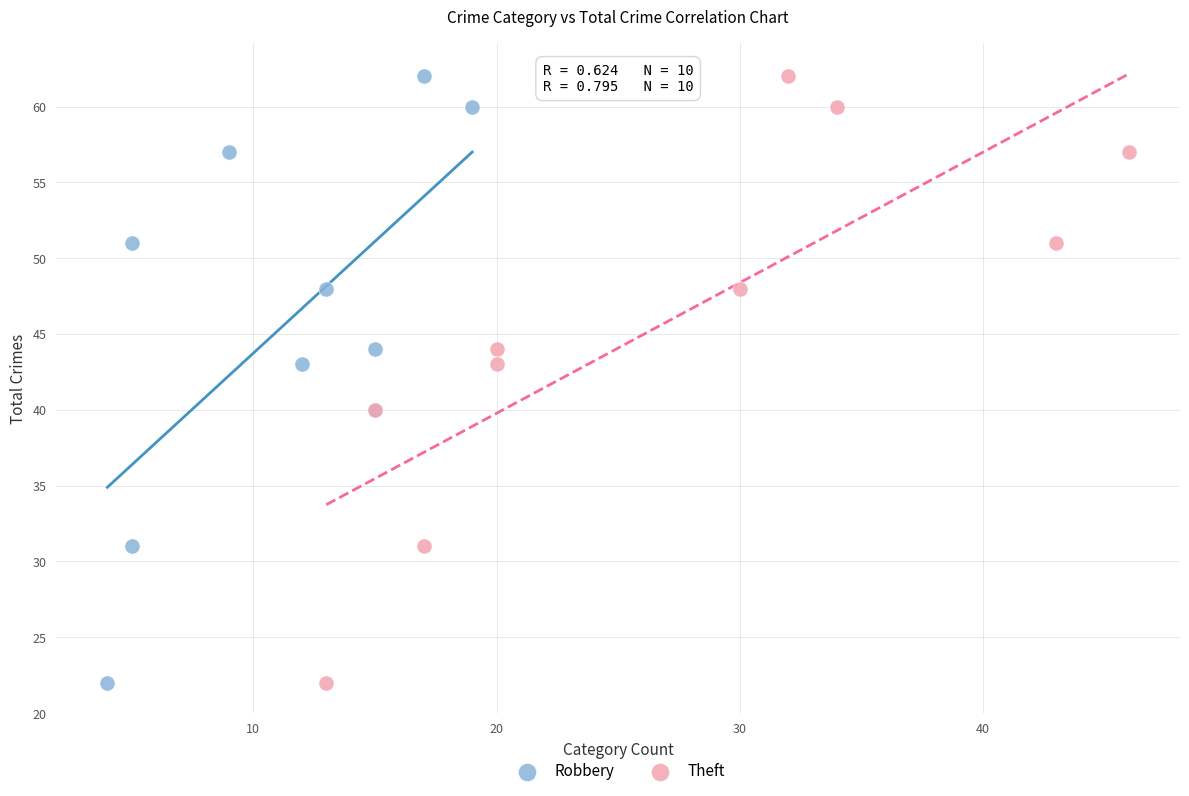

What are all the series names shown in the legend?

Robbery, Theft